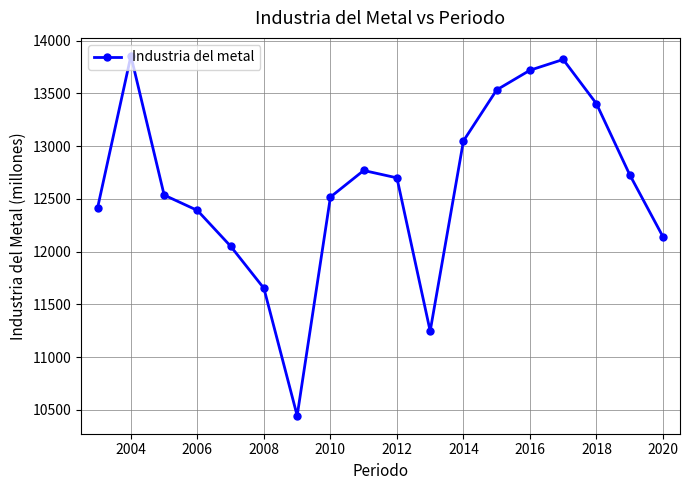

What is the maximum value shown in the chart?

13855.0